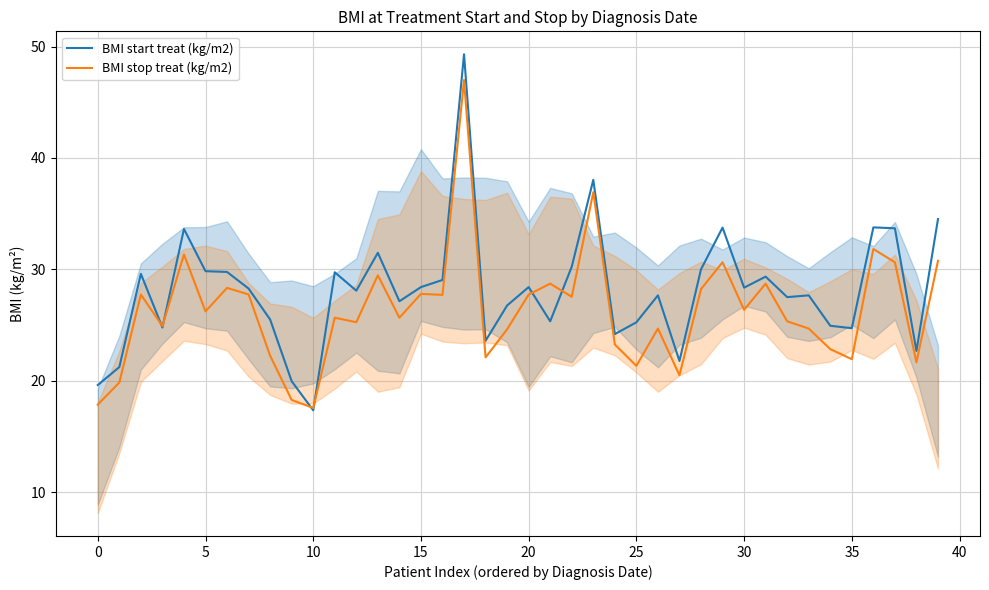

What is the maximum value shown in the chart?

49.3